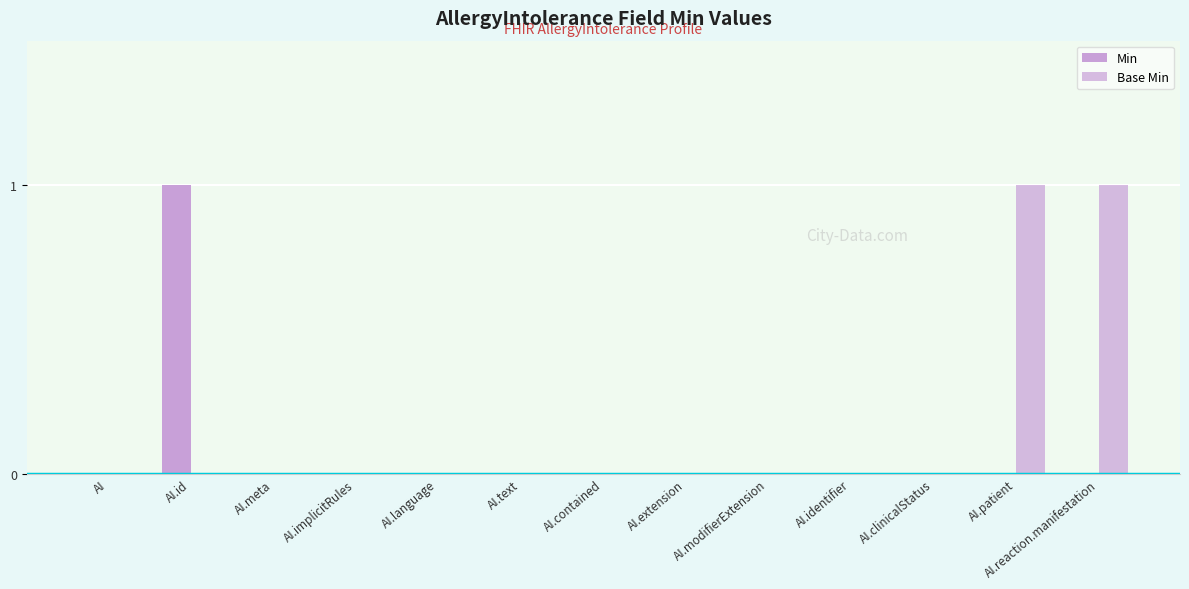

How many categories are shown in the chart?

13